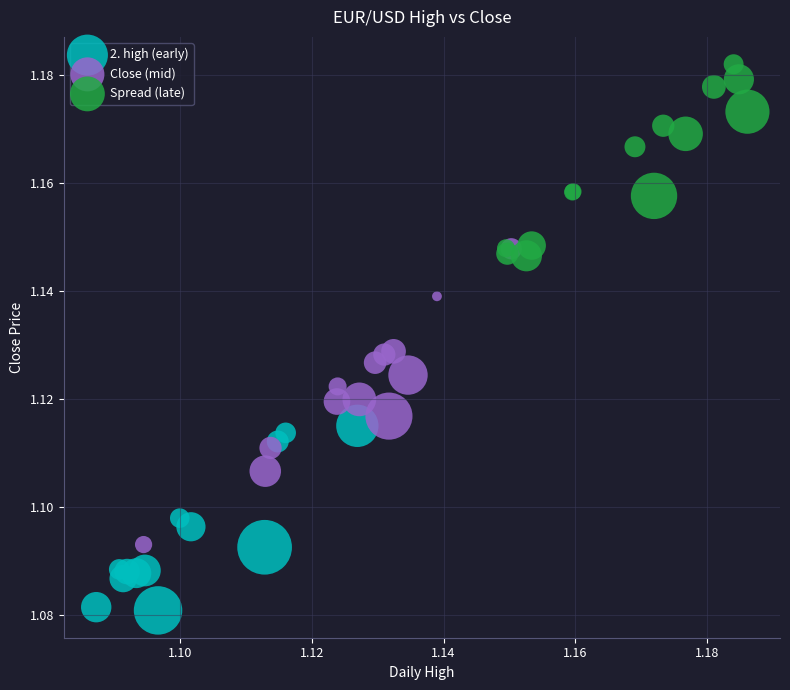

Which series has the largest Y range (max minus min)?

Close (mid)